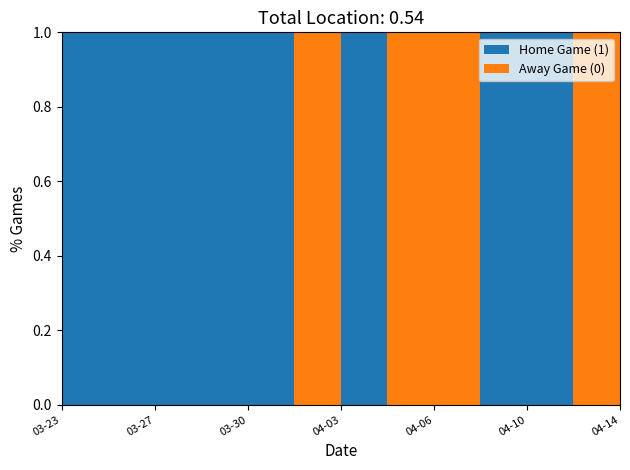

Reading right to left, what are all the values shown in this chart?

Home Game (1): 2024-04-14=0	2024-04-12=0	2024-04-10=1	2024-04-09=1	2024-04-06=0	2024-04-04=0	2024-04-03=1	2024-04-01=0	2024-03-30=1	2024-03-28=1	2024-03-27=1	2024-03-25=1	2024-03-23=1
Away Game (0): 2024-04-14=1	2024-04-12=1	2024-04-10=0	2024-04-09=0	2024-04-06=1	2024-04-04=1	2024-04-03=0	2024-04-01=1	2024-03-30=0	2024-03-28=0	2024-03-27=0	2024-03-25=0	2024-03-23=0